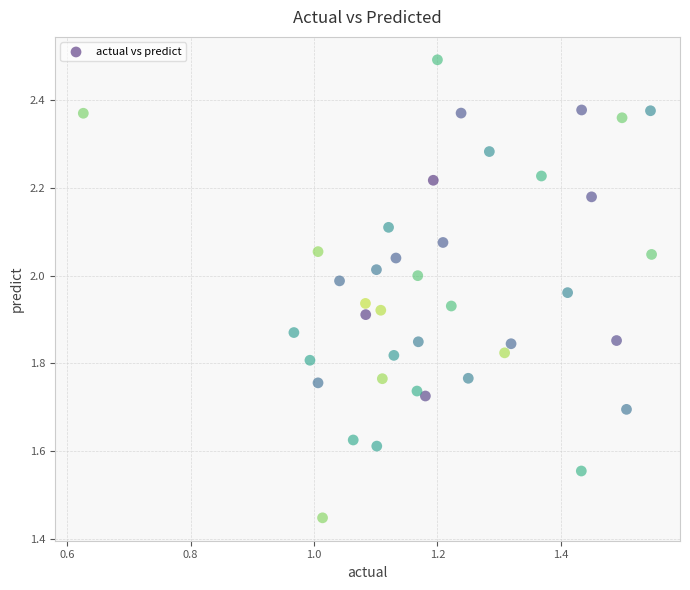

What is the range of Y values (max minus min)?

1.0